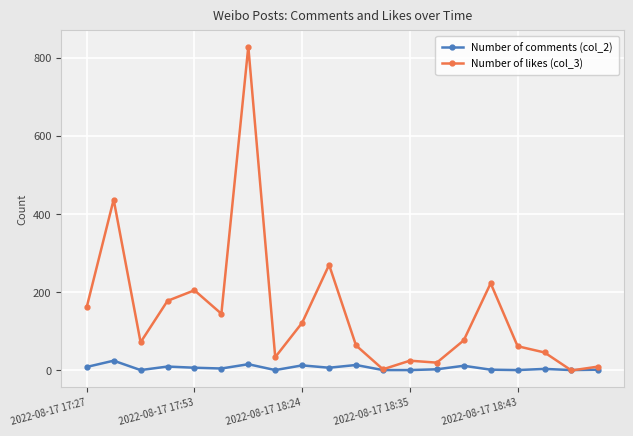

Rank the series by their average value, from lowest to highest.

Number of comments (col_2), Number of likes (col_3)